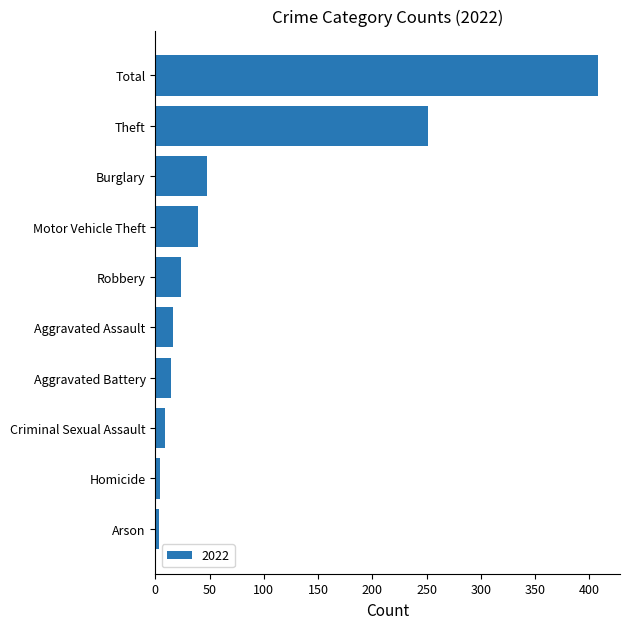

What is the difference between the second highest and minimum values?

248